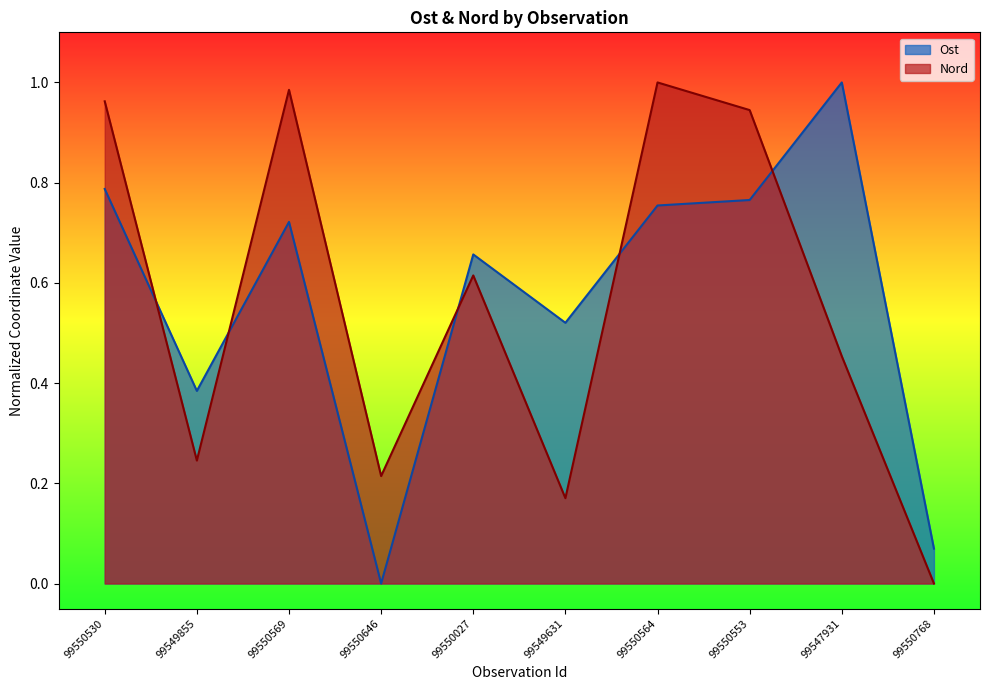

How many lines are shown in the chart?

2